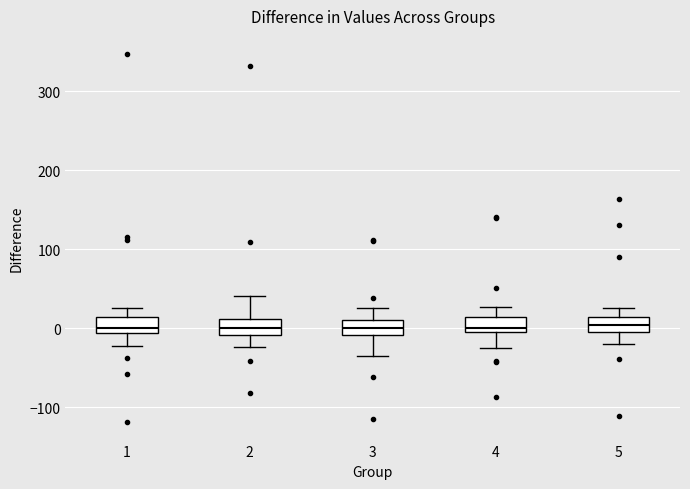

Reading left to right, read every box against the y-axis: the position of its median line, the range the box covers, and the ends of its whiskers. The values are not printed on the chart, so give them approximately, as read against the axis.

1: median 0, box -10 to 10, whiskers -20 to 30
2: median 0, box -10 to 10, whiskers -20 to 40
3: median 0, box -10 to 10, whiskers -40 to 30
4: median 0 (just above the box's lower edge), box 0 to 10, whiskers -20 to 30
5: median 0, box -10 to 10, whiskers -20 to 30